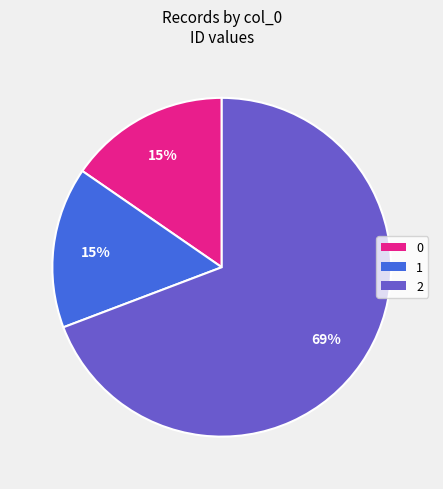

To the nearest percent, what is the average slice percentage?

33%